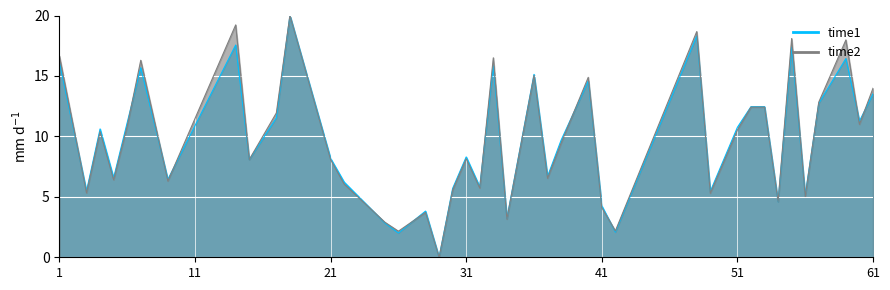

What is the average value of the time1 series?

9.6